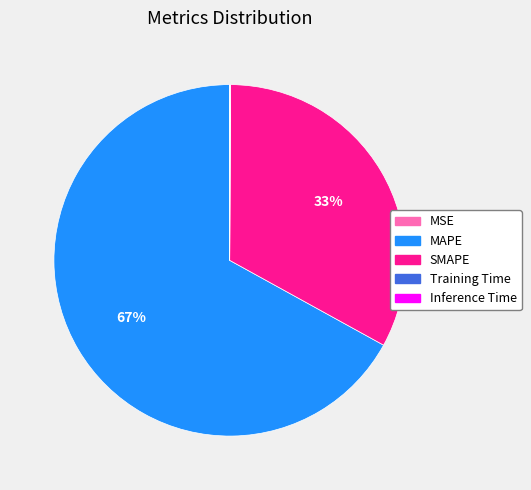

What percentage is the SMAPE slice, to the nearest percent?

33%